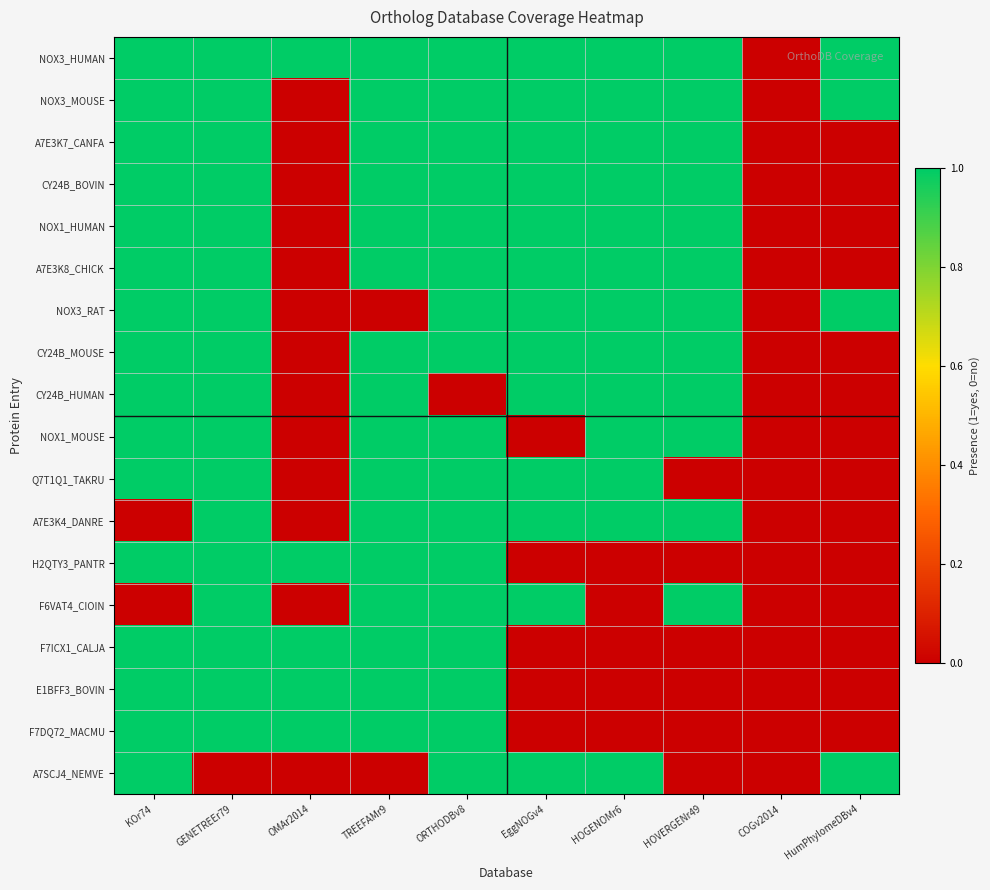

Reading right to left, transcribe all the data shown in this chart.

NOX3_HUMAN: HumPhylomeDBv4=1	COGv2014=0	HOVERGENr49=1	HOGENOMr6=1	EggNOGv4=1	ORTHODBv8=1	TREEFAMr9=1	OMAr2014=1	GENETREEr79=1	KOr74=1
NOX3_MOUSE: HumPhylomeDBv4=1	COGv2014=0	HOVERGENr49=1	HOGENOMr6=1	EggNOGv4=1	ORTHODBv8=1	TREEFAMr9=1	OMAr2014=0	GENETREEr79=1	KOr74=1
A7E3K7_CANFA: HumPhylomeDBv4=0	COGv2014=0	HOVERGENr49=1	HOGENOMr6=1	EggNOGv4=1	ORTHODBv8=1	TREEFAMr9=1	OMAr2014=0	GENETREEr79=1	KOr74=1
CY24B_BOVIN: HumPhylomeDBv4=0	COGv2014=0	HOVERGENr49=1	HOGENOMr6=1	EggNOGv4=1	ORTHODBv8=1	TREEFAMr9=1	OMAr2014=0	GENETREEr79=1	KOr74=1
NOX1_HUMAN: HumPhylomeDBv4=0	COGv2014=0	HOVERGENr49=1	HOGENOMr6=1	EggNOGv4=1	ORTHODBv8=1	TREEFAMr9=1	OMAr2014=0	GENETREEr79=1	KOr74=1
A7E3K8_CHICK: HumPhylomeDBv4=0	COGv2014=0	HOVERGENr49=1	HOGENOMr6=1	EggNOGv4=1	ORTHODBv8=1	TREEFAMr9=1	OMAr2014=0	GENETREEr79=1	KOr74=1
NOX3_RAT: HumPhylomeDBv4=1	COGv2014=0	HOVERGENr49=1	HOGENOMr6=1	EggNOGv4=1	ORTHODBv8=1	TREEFAMr9=0	OMAr2014=0	GENETREEr79=1	KOr74=1
CY24B_MOUSE: HumPhylomeDBv4=0	COGv2014=0	HOVERGENr49=1	HOGENOMr6=1	EggNOGv4=1	ORTHODBv8=1	TREEFAMr9=1	OMAr2014=0	GENETREEr79=1	KOr74=1
CY24B_HUMAN: HumPhylomeDBv4=0	COGv2014=0	HOVERGENr49=1	HOGENOMr6=1	EggNOGv4=1	ORTHODBv8=0	TREEFAMr9=1	OMAr2014=0	GENETREEr79=1	KOr74=1
NOX1_MOUSE: HumPhylomeDBv4=0	COGv2014=0	HOVERGENr49=1	HOGENOMr6=1	EggNOGv4=0	ORTHODBv8=1	TREEFAMr9=1	OMAr2014=0	GENETREEr79=1	KOr74=1
Q7T1Q1_TAKRU: HumPhylomeDBv4=0	COGv2014=0	HOVERGENr49=0	HOGENOMr6=1	EggNOGv4=1	ORTHODBv8=1	TREEFAMr9=1	OMAr2014=0	GENETREEr79=1	KOr74=1
A7E3K4_DANRE: HumPhylomeDBv4=0	COGv2014=0	HOVERGENr49=1	HOGENOMr6=1	EggNOGv4=1	ORTHODBv8=1	TREEFAMr9=1	OMAr2014=0	GENETREEr79=1	KOr74=0
H2QTY3_PANTR: HumPhylomeDBv4=0	COGv2014=0	HOVERGENr49=0	HOGENOMr6=0	EggNOGv4=0	ORTHODBv8=1	TREEFAMr9=1	OMAr2014=1	GENETREEr79=1	KOr74=1
F6VAT4_CIOIN: HumPhylomeDBv4=0	COGv2014=0	HOVERGENr49=1	HOGENOMr6=0	EggNOGv4=1	ORTHODBv8=1	TREEFAMr9=1	OMAr2014=0	GENETREEr79=1	KOr74=0
F7ICX1_CALJA: HumPhylomeDBv4=0	COGv2014=0	HOVERGENr49=0	HOGENOMr6=0	EggNOGv4=0	ORTHODBv8=1	TREEFAMr9=1	OMAr2014=1	GENETREEr79=1	KOr74=1
E1BFF3_BOVIN: HumPhylomeDBv4=0	COGv2014=0	HOVERGENr49=0	HOGENOMr6=0	EggNOGv4=0	ORTHODBv8=1	TREEFAMr9=1	OMAr2014=1	GENETREEr79=1	KOr74=1
F7DQ72_MACMU: HumPhylomeDBv4=0	COGv2014=0	HOVERGENr49=0	HOGENOMr6=0	EggNOGv4=0	ORTHODBv8=1	TREEFAMr9=1	OMAr2014=1	GENETREEr79=1	KOr74=1
A7SCJ4_NEMVE: HumPhylomeDBv4=1	COGv2014=0	HOVERGENr49=0	HOGENOMr6=1	EggNOGv4=1	ORTHODBv8=1	TREEFAMr9=0	OMAr2014=0	GENETREEr79=0	KOr74=1